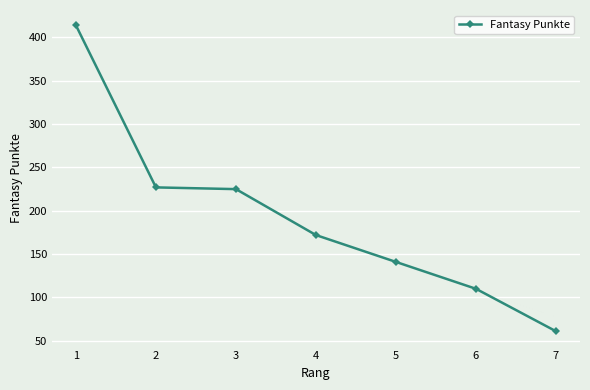

Approximately how many times larger is the value at 1 compared to 5?

2.9